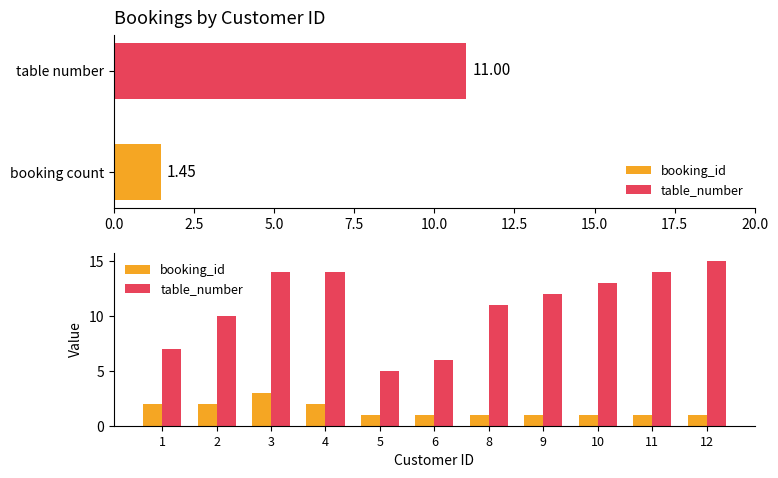

List the series in order of their overall mean, highest first.

table_number, booking_id